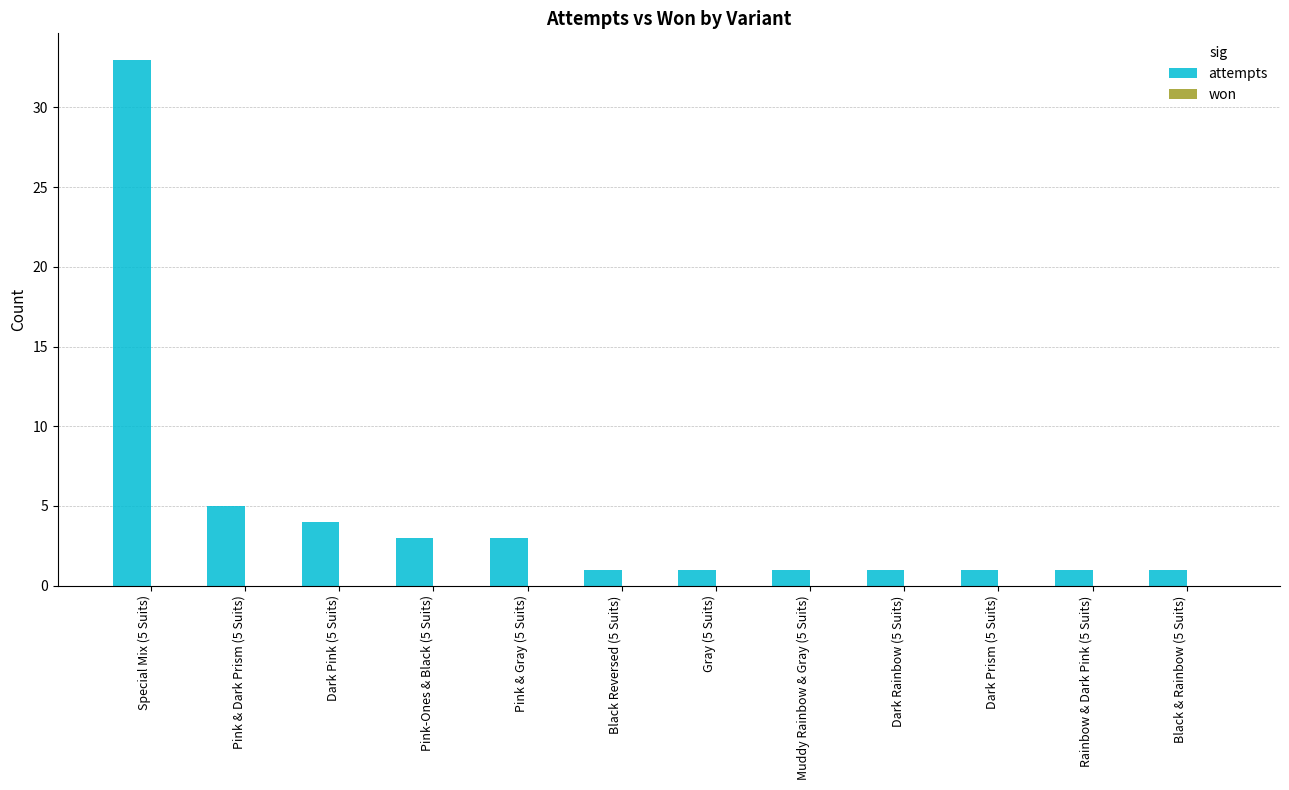

What is the label of the 3rd bar from the right?

Dark Prism (5 Suits)